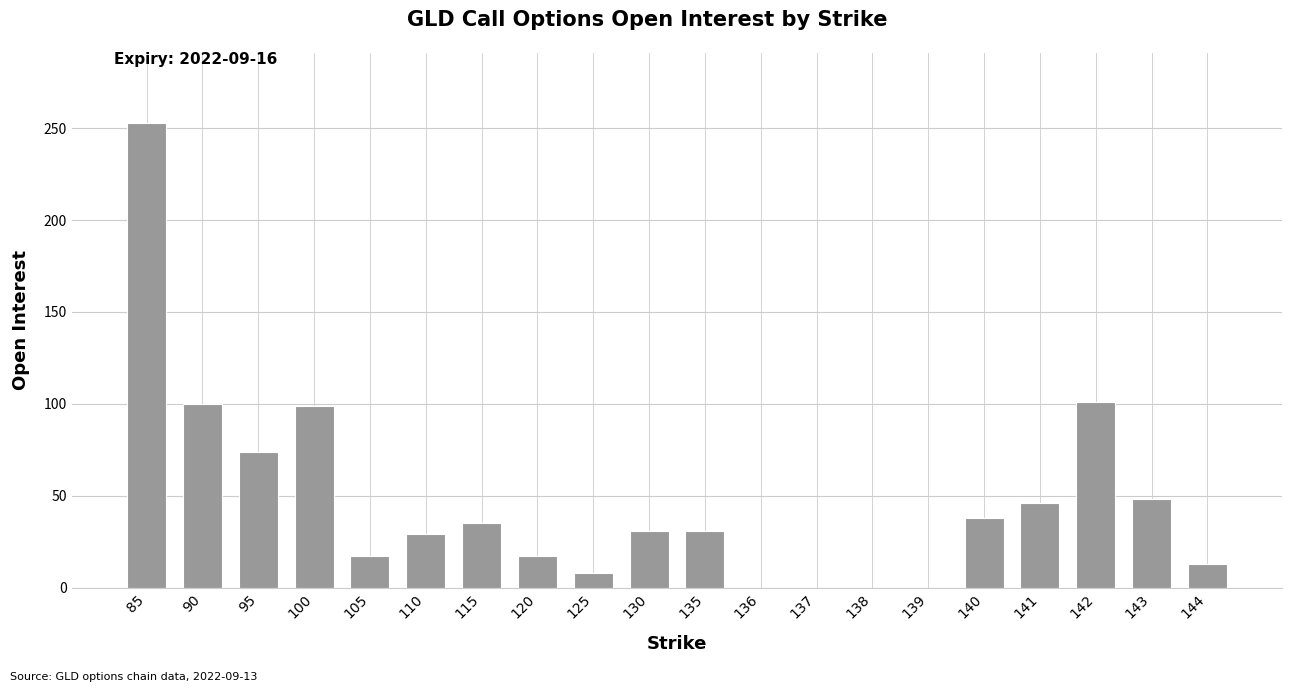

Are the bars grouped side by side (vs. stacked)?

No